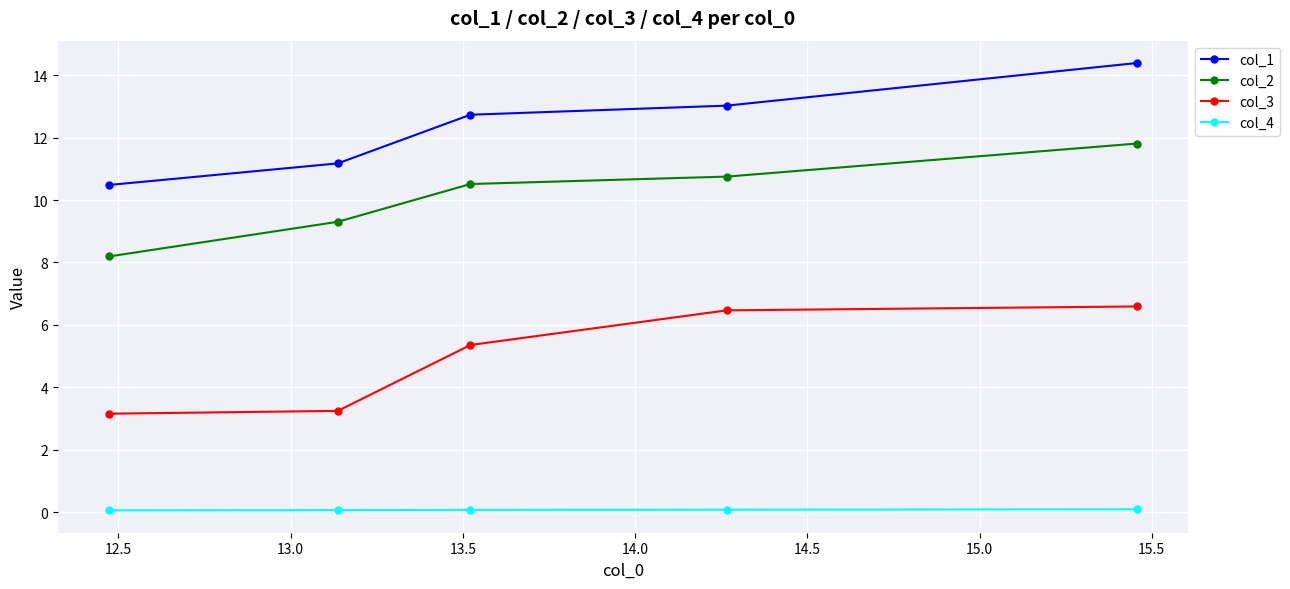

What is the sum of all col_1 values?

61.8